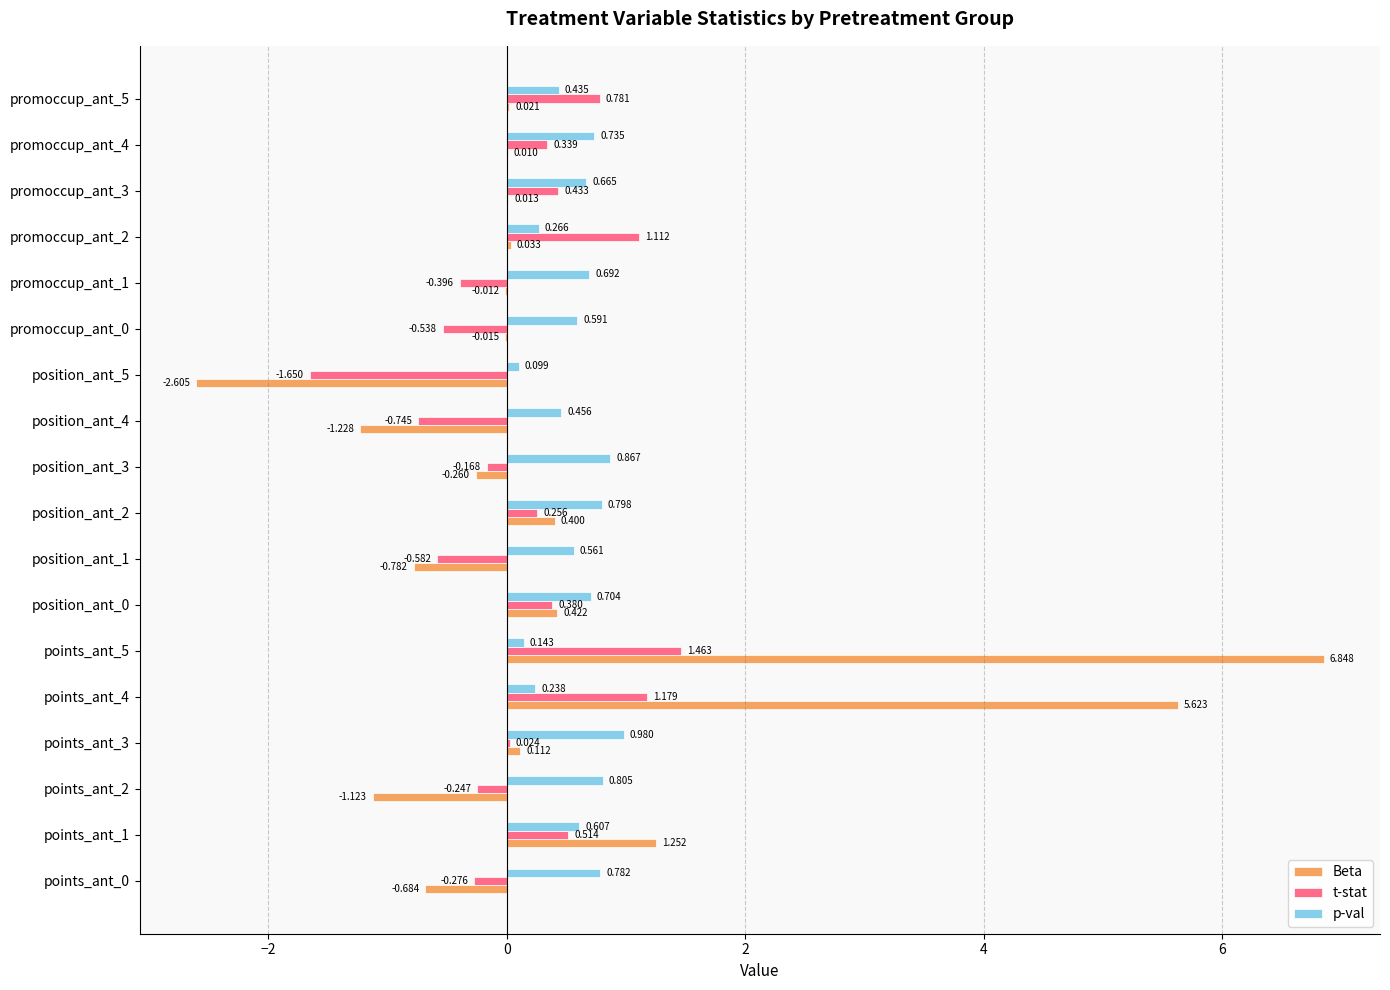

Which series changed the most between points_ant_3 and promoccup_ant_0?

t-stat